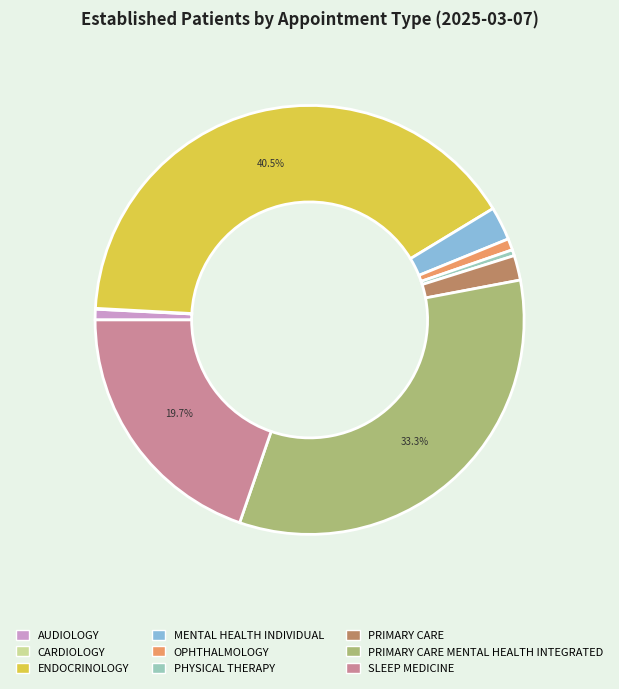

How much of the chart is everything except SLEEP MEDICINE?

80.3%